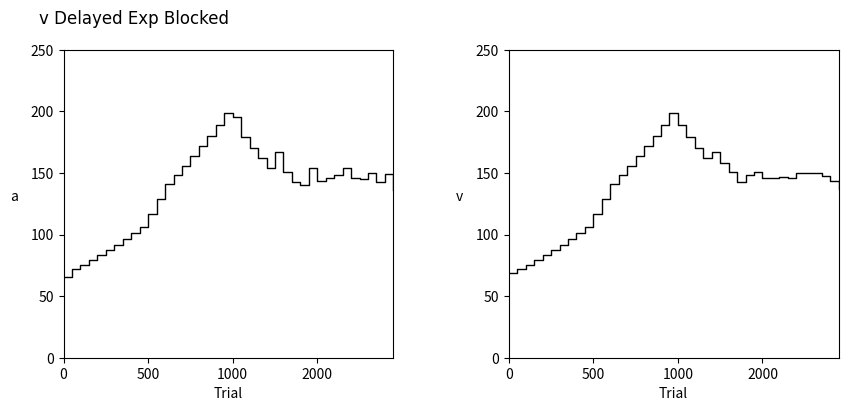

Is this an area chart (filled region under the line)?

No